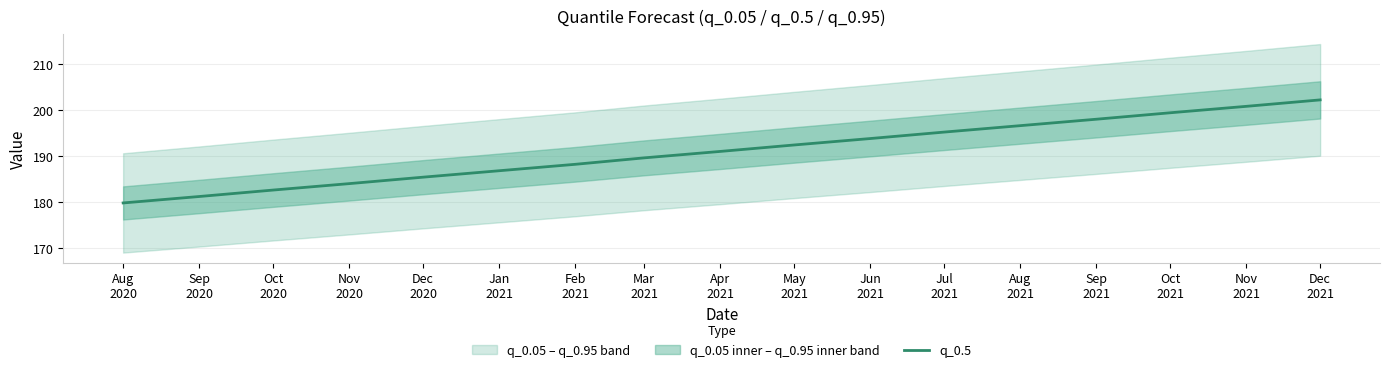

List the labels in order of value, smallest first.

Aug
2020, Sep
2020, Oct
2020, Nov
2020, Dec
2020, Jan
2021, Feb
2021, Mar
2021, Apr
2021, May
2021, Jun
2021, Jul
2021, Aug
2021, Sep
2021, Oct
2021, Nov
2021, Dec
2021